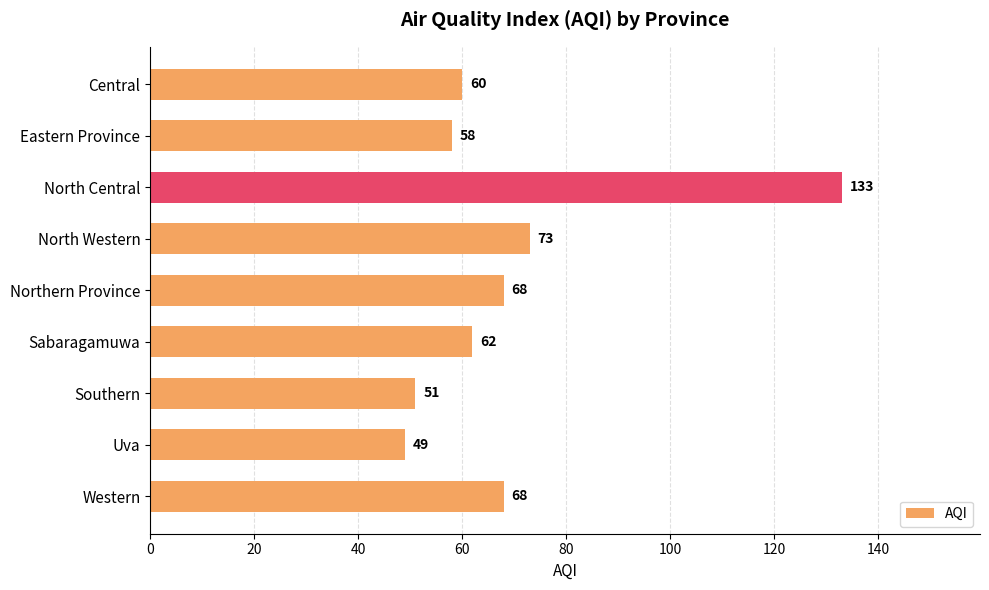

Which label corresponds to the largest value in the chart?

North Central